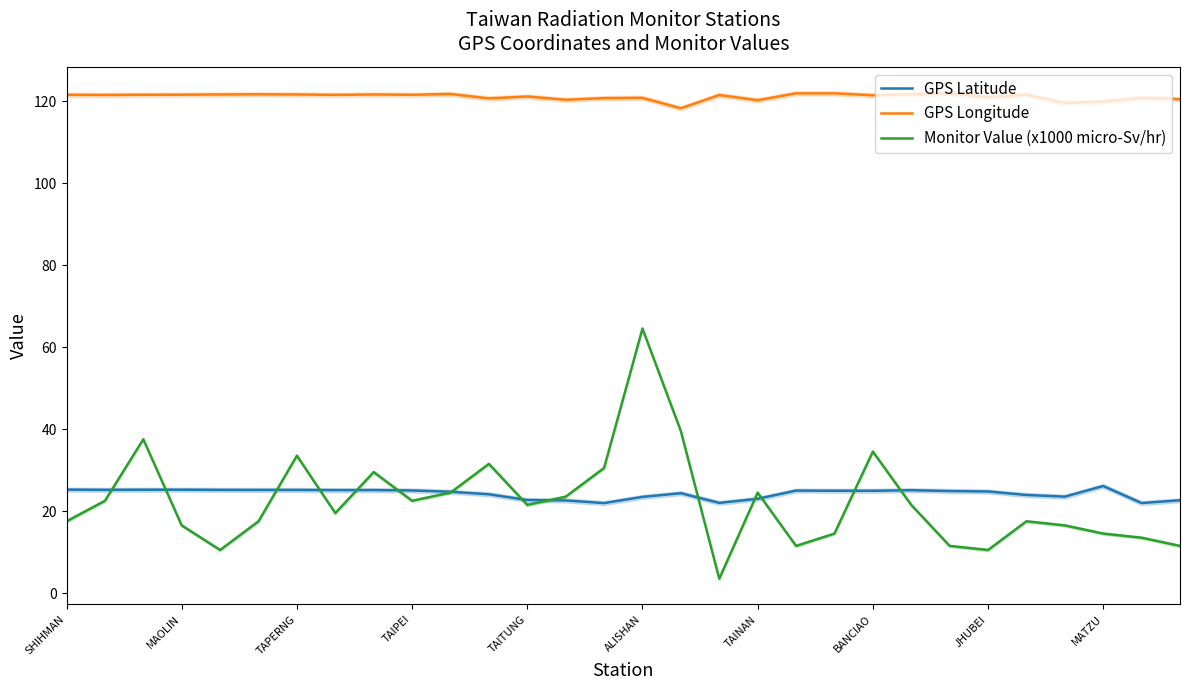

What is the total value across all series at 23?

158.4